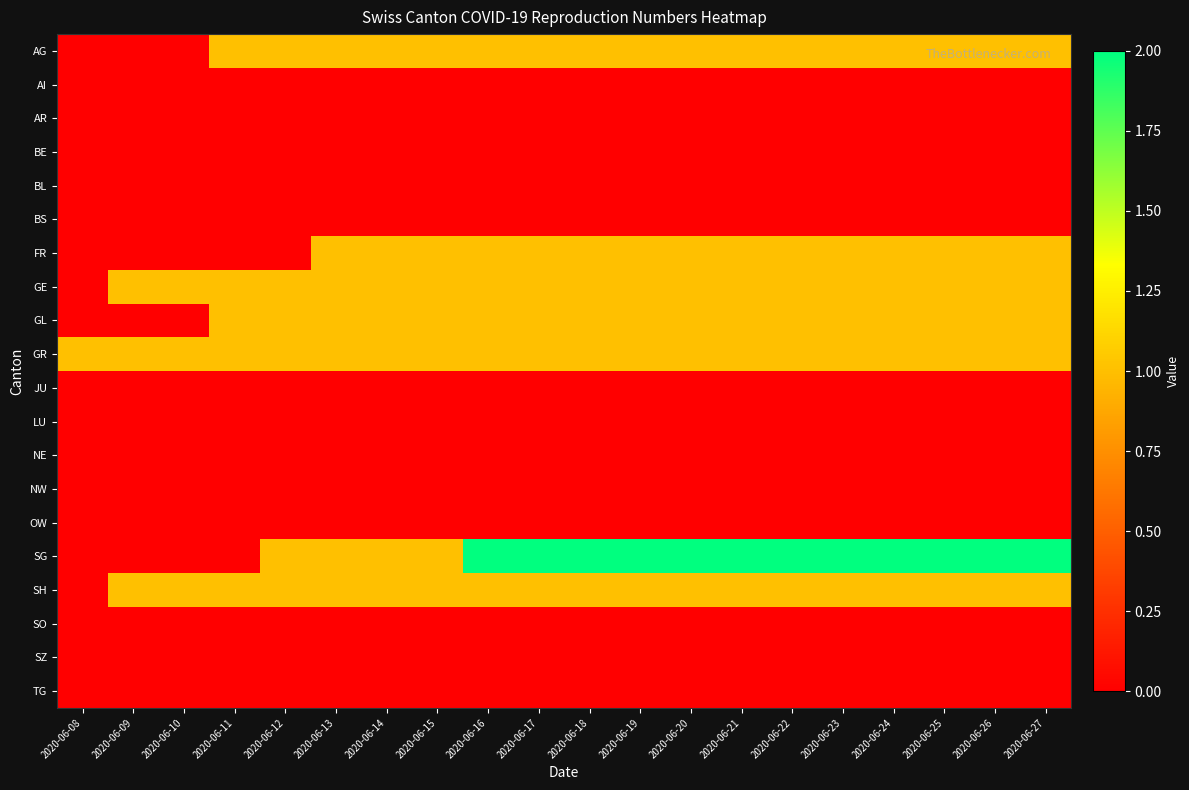

What is the maximum value shown in the chart?

2